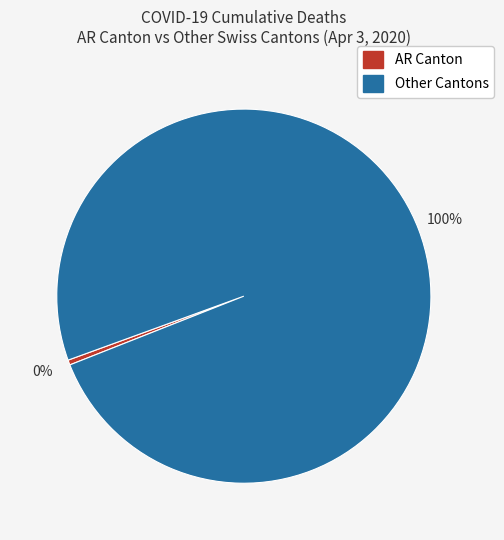

To the nearest percent, what is the average slice percentage?

50%